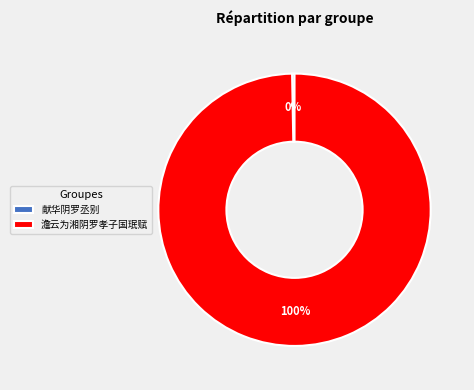

How many segments does this pie chart have?

2